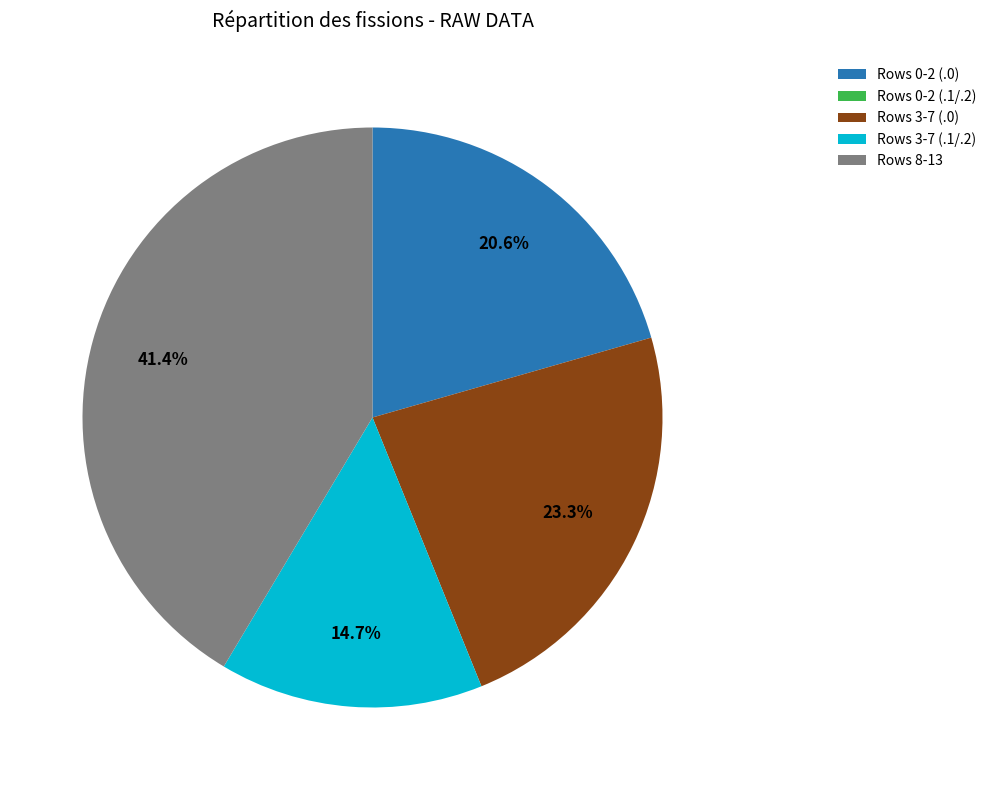

What is the ratio of the value at Rows 8-13 to the value at Rows 3-7 (.1/.2)?

2.8